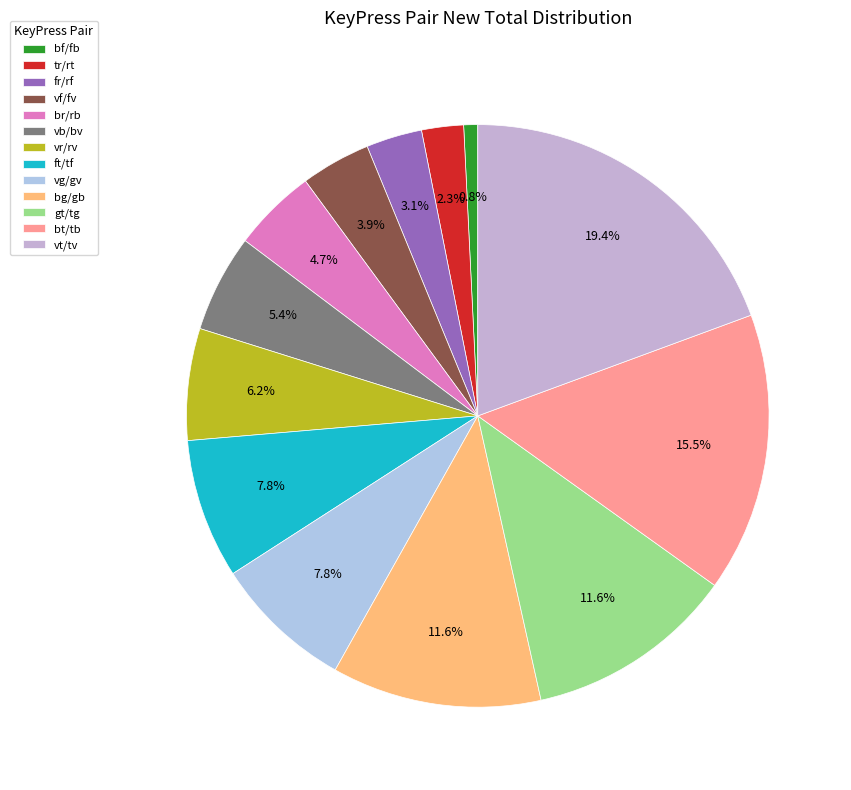

What portion of the pie excludes vt/tv?

80.6%